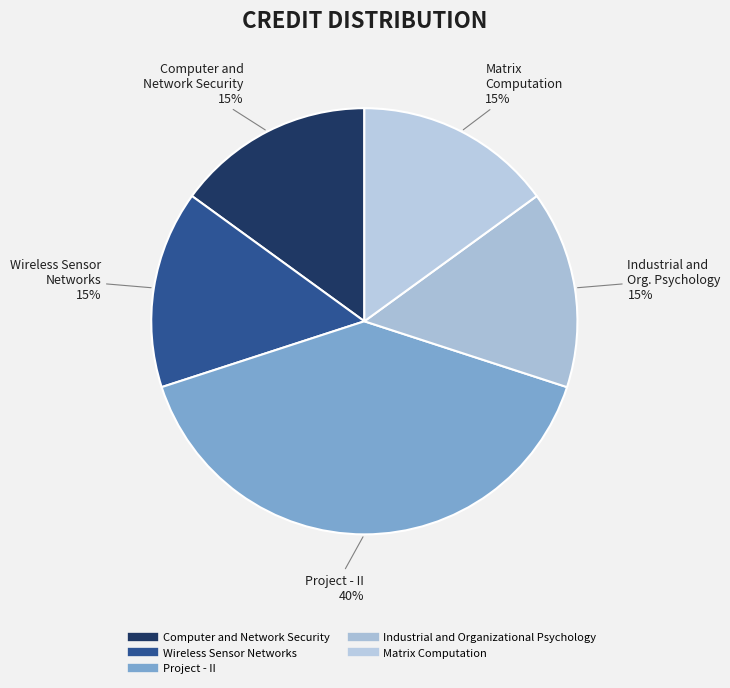

Is there any slice that represents more than half of the pie?

No